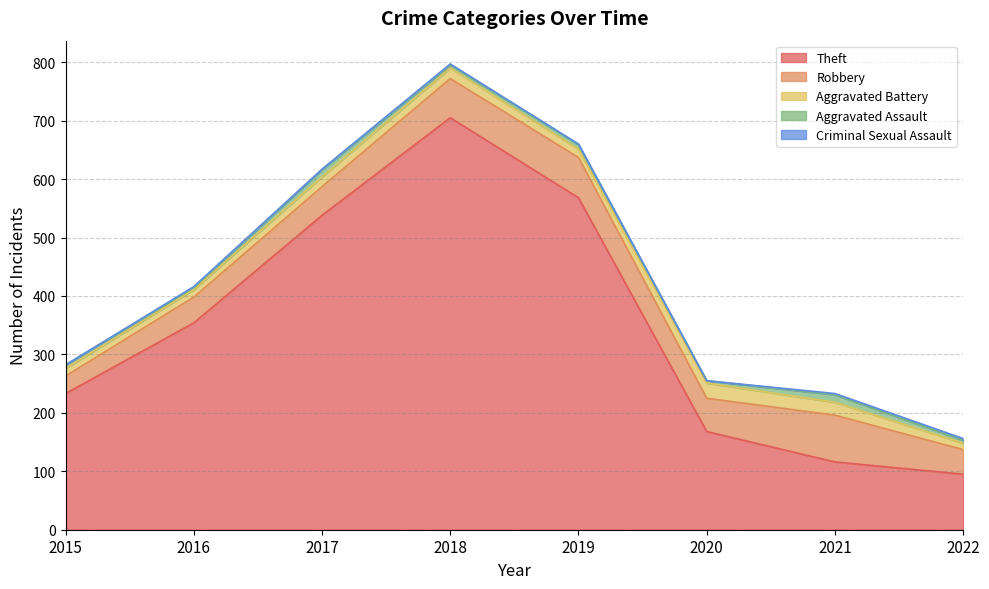

Is it true that Aggravated Battery equals 6 at 2016?

False